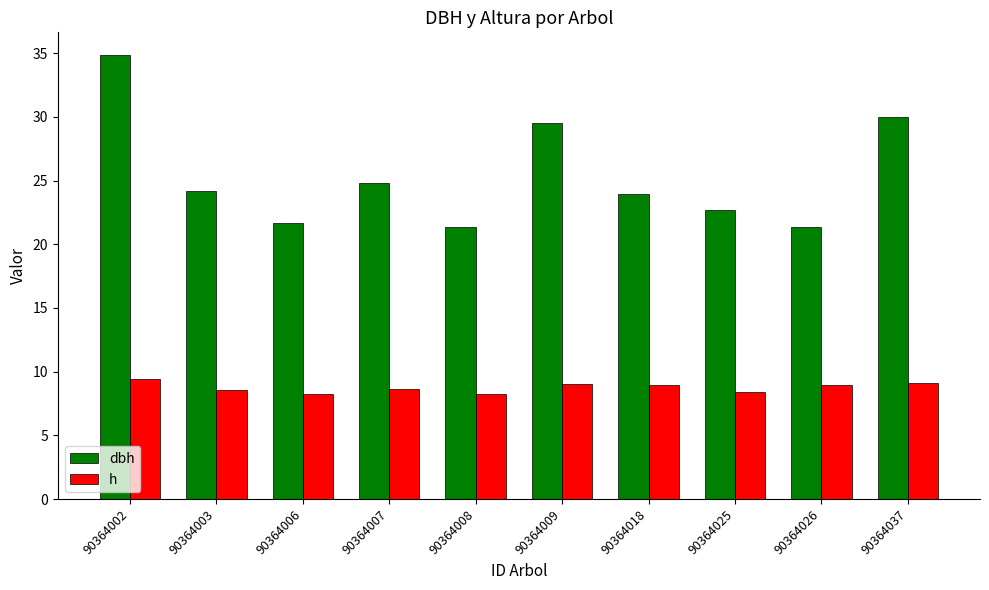

The h series shows 14.7 at 90364037. True or false?

False